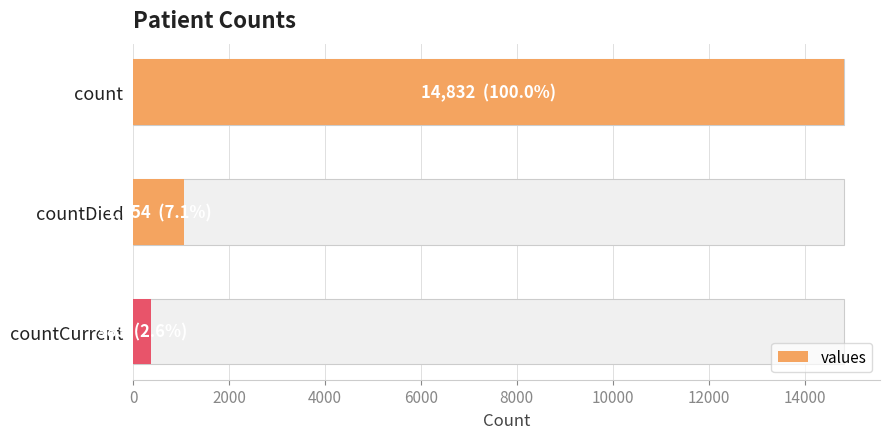

Approximately how many times larger is the value at count compared to countCurrent?

38.7